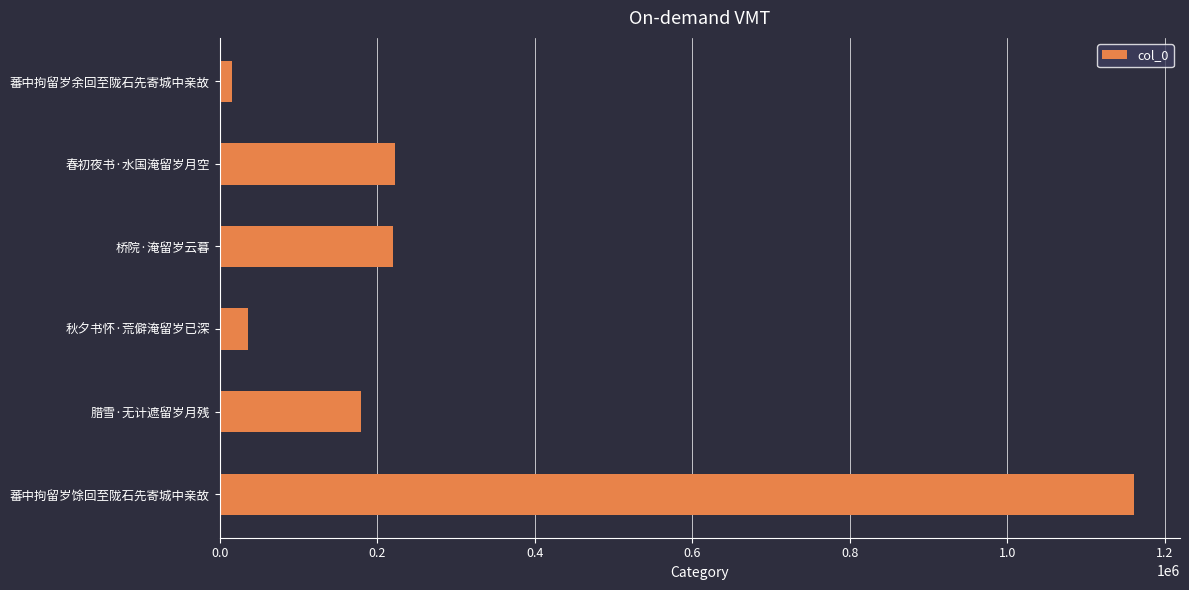

Count the number of categories in the chart.

6